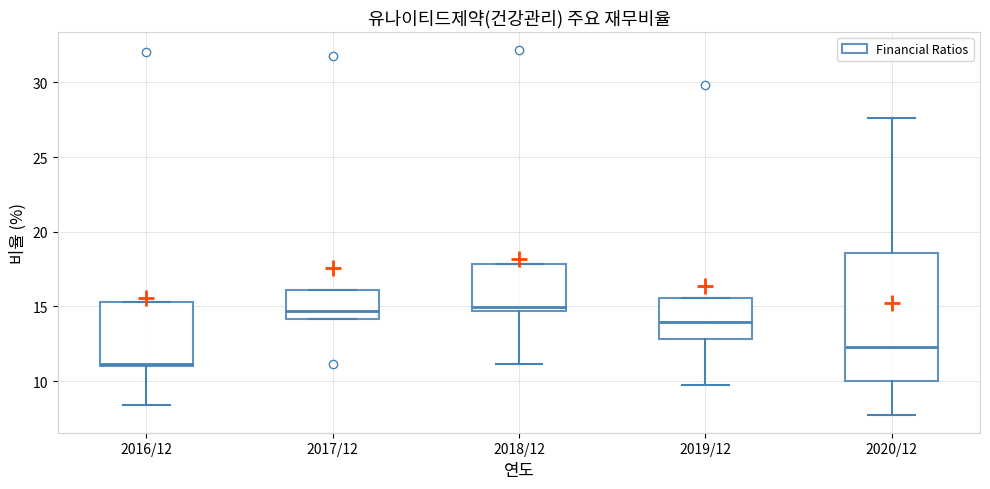

Where does the lower whisker of the box for 2016/12 end on the y-axis? The values are not printed on the chart, so give them approximately, as read against the axis.

8.5